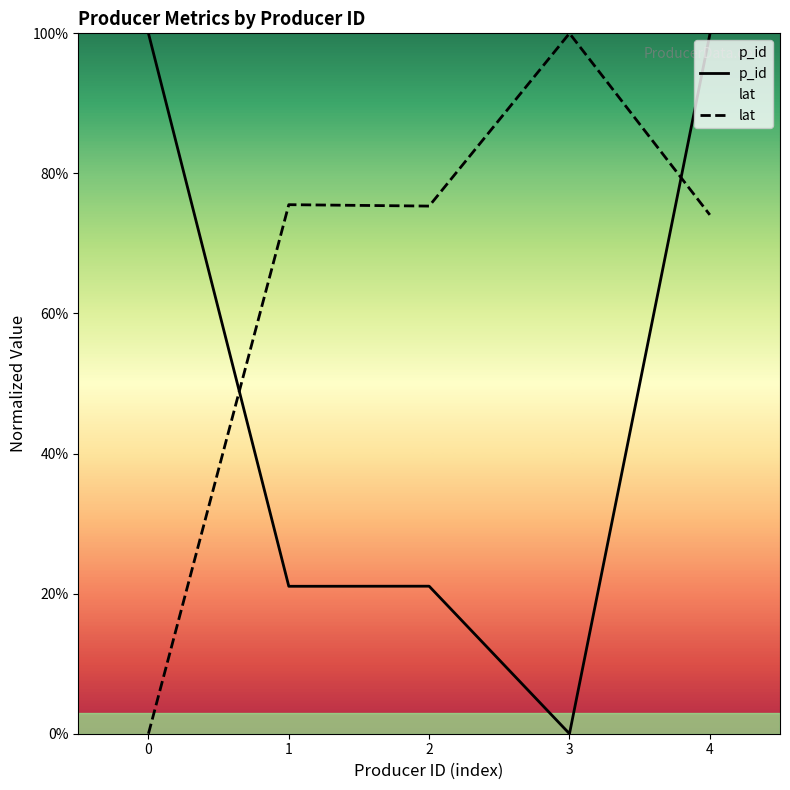

What value does the lat series have at 1?

0.8